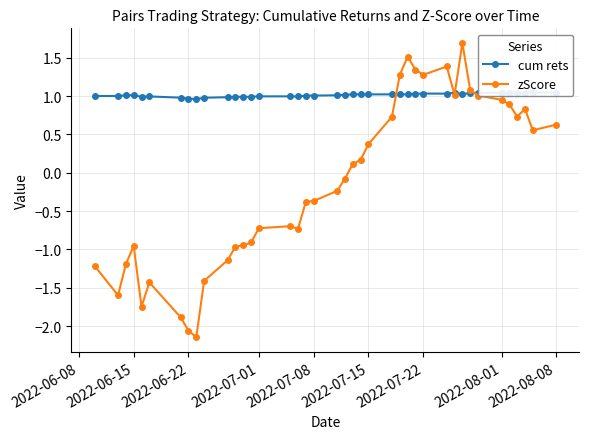

Rank the series by their maximum value, from highest to lowest.

zScore, cum rets